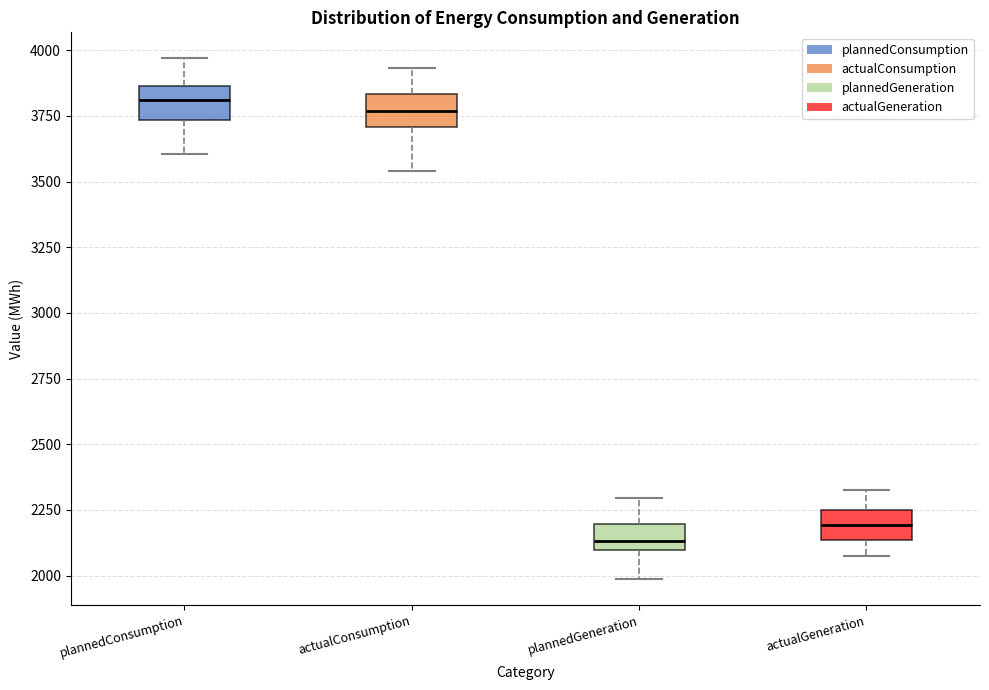

Reading left to right, read every box against the y-axis: the position of its median line, the range the box covers, and the ends of its whiskers. The values are not printed on the chart, so give them approximately, as read against the axis.

plannedConsumption: median 3800, box 3750 to 3850, whiskers 3600 to 3950
actualConsumption: median 3750, box 3700 to 3850, whiskers 3550 to 3950
plannedGeneration: median 2150, box 2100 to 2200, whiskers 2000 to 2300
actualGeneration: median 2200, box 2150 to 2250, whiskers 2050 to 2350